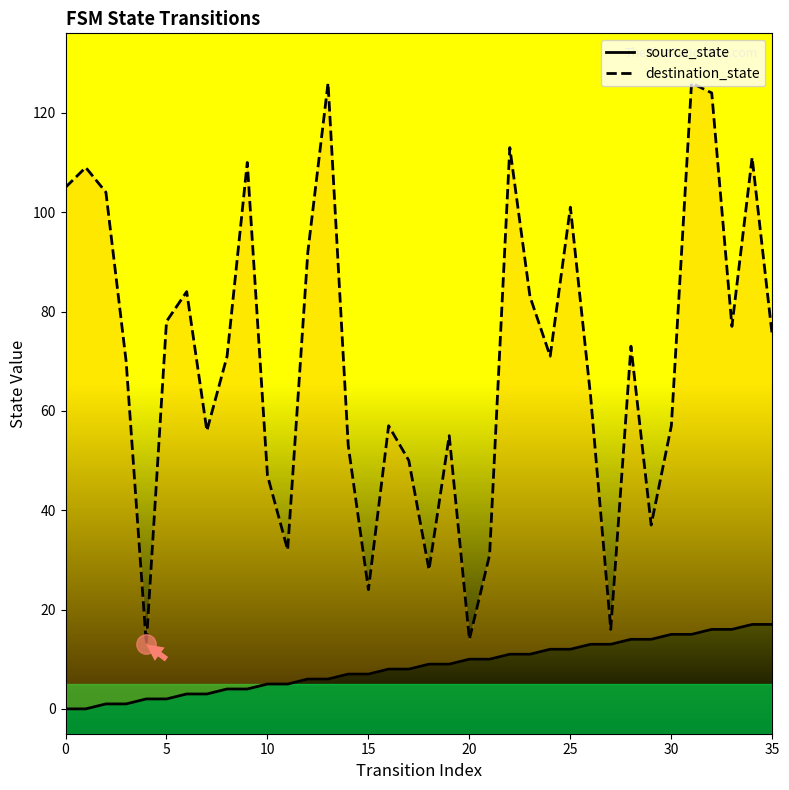

Which category has the highest value across all series?

13